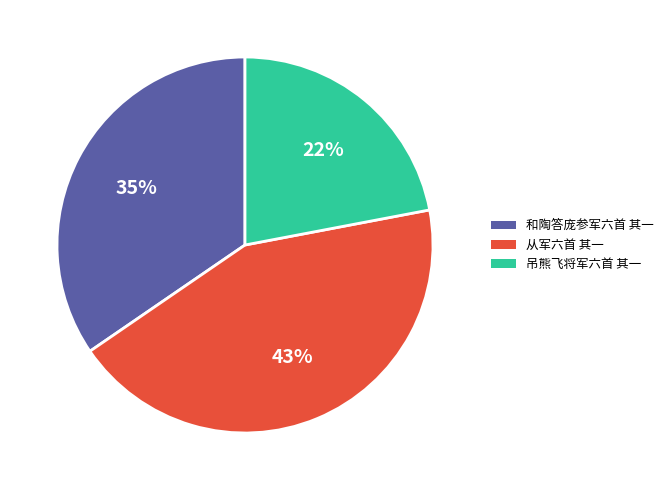

Count the number of slices in the pie.

3